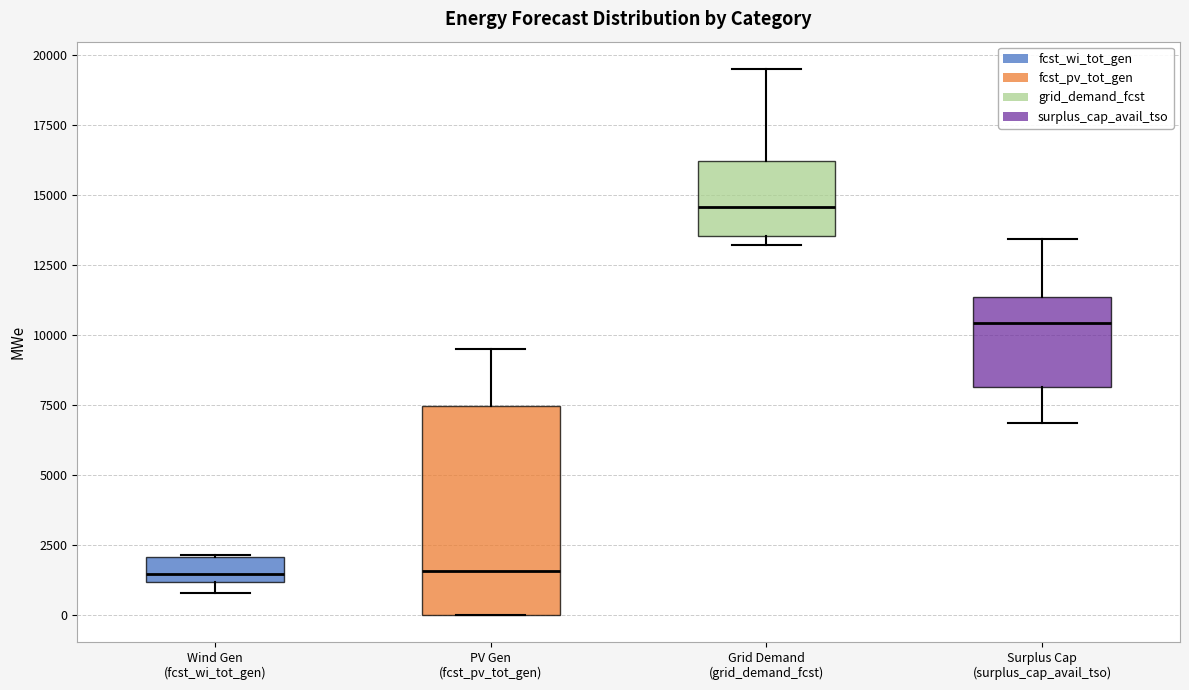

Reading left to right, read every box against the y-axis: the position of its median line, the range the box covers, and the ends of its whiskers. The values are not printed on the chart, so give them approximately, as read against the axis.

Wind Gen (fcst_wi_tot_gen): median 1500, box 1000 to 2000, whiskers 1000 (just below the box's lower edge) to 2000
PV Gen (fcst_pv_tot_gen): median 1500, box 0 to 7500, whiskers 0 to 9500
Grid Demand (grid_demand_fcst): median 14500, box 13500 to 16000, whiskers 13000 to 19500
Surplus Cap (surplus_cap_avail_tso): median 10500, box 8000 to 11500, whiskers 7000 to 13500